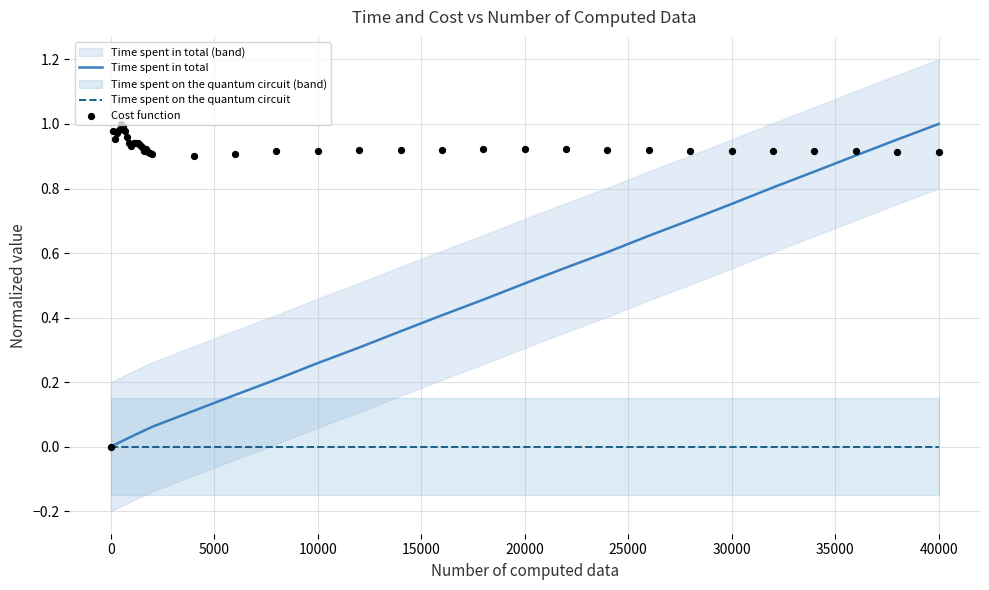

Which series has the widest spread of Y values?

Time spent in total